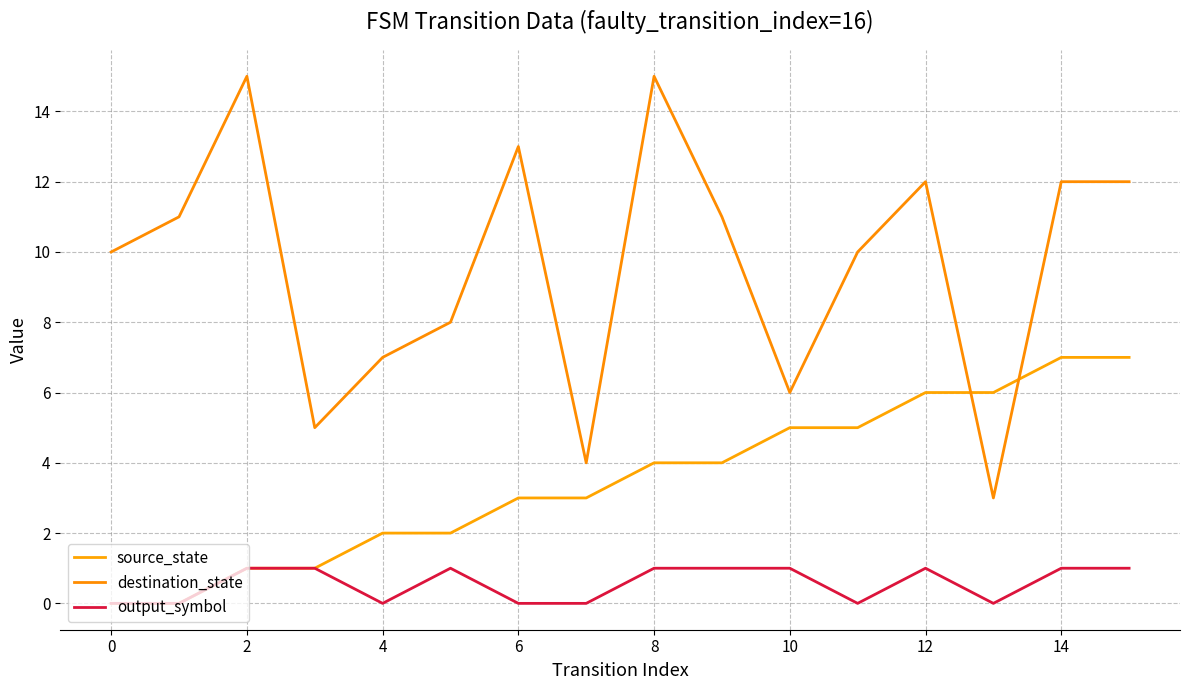

True or false: destination_state has more than 0 interior local peaks.

True